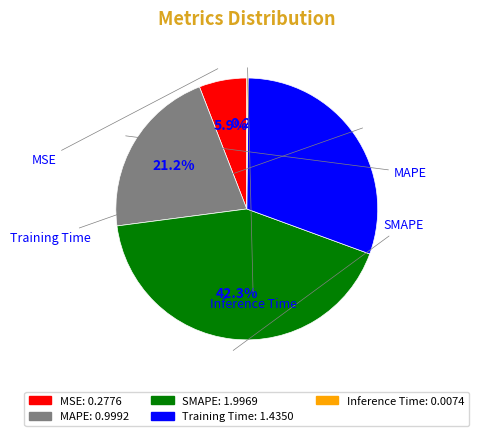

Is MSE the majority of the pie?

No